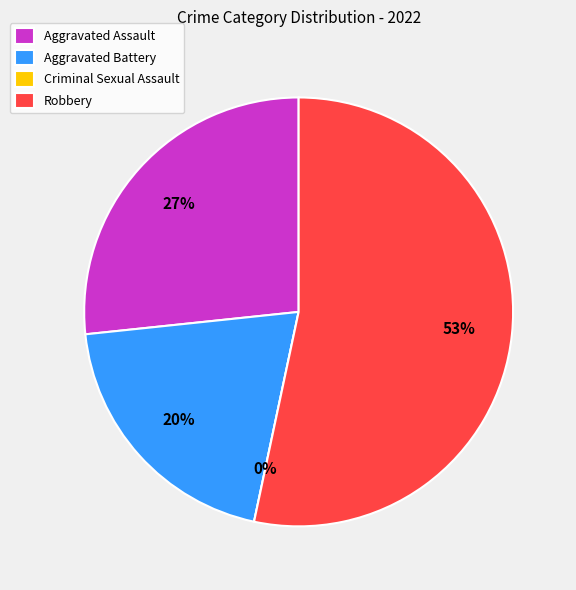

What is the smallest slice in the pie chart?

Criminal Sexual Assault